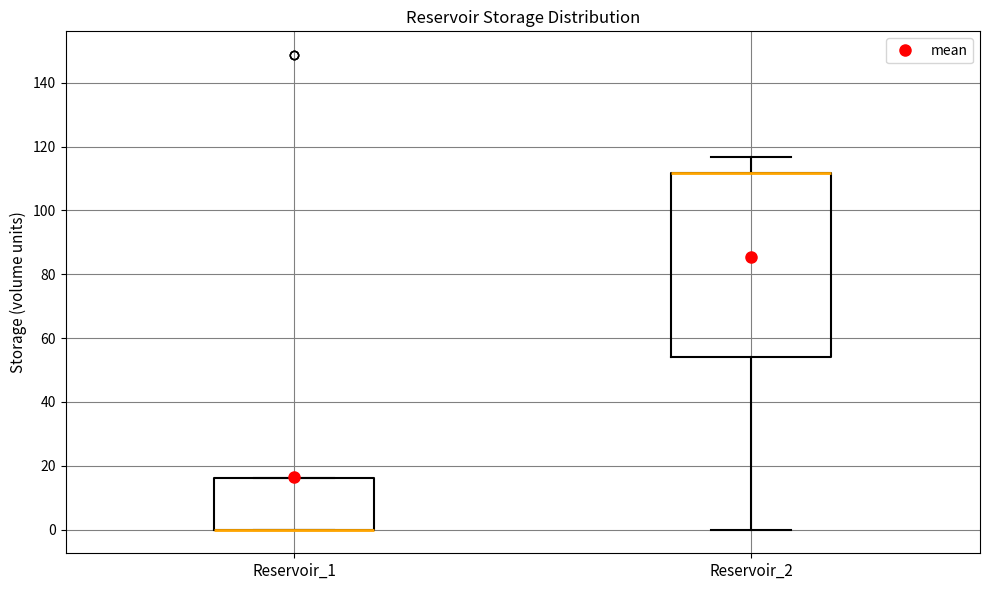

Reading left to right, read every box against the y-axis: the position of its median line, the range the box covers, and the ends of its whiskers. The values are not printed on the chart, so give them approximately, as read against the axis.

Reservoir_1: median 0 (drawn on the box's lower edge), box 0 to 16, whiskers 0 to 16
Reservoir_2: median 112 (drawn on the box's upper edge), box 54 to 112, whiskers 0 to 116